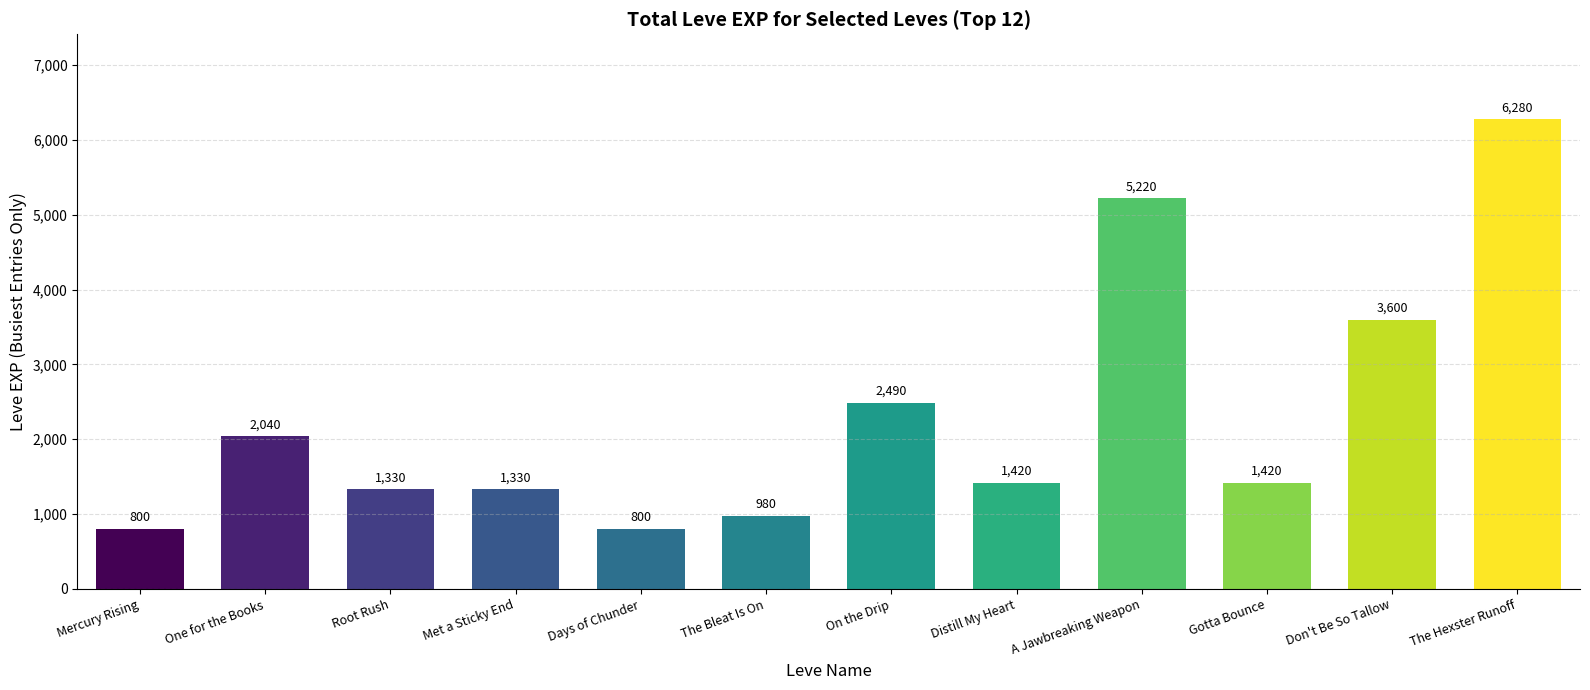

What is the difference between the values at Don't Be So Tallow and The Bleat Is On?

2620